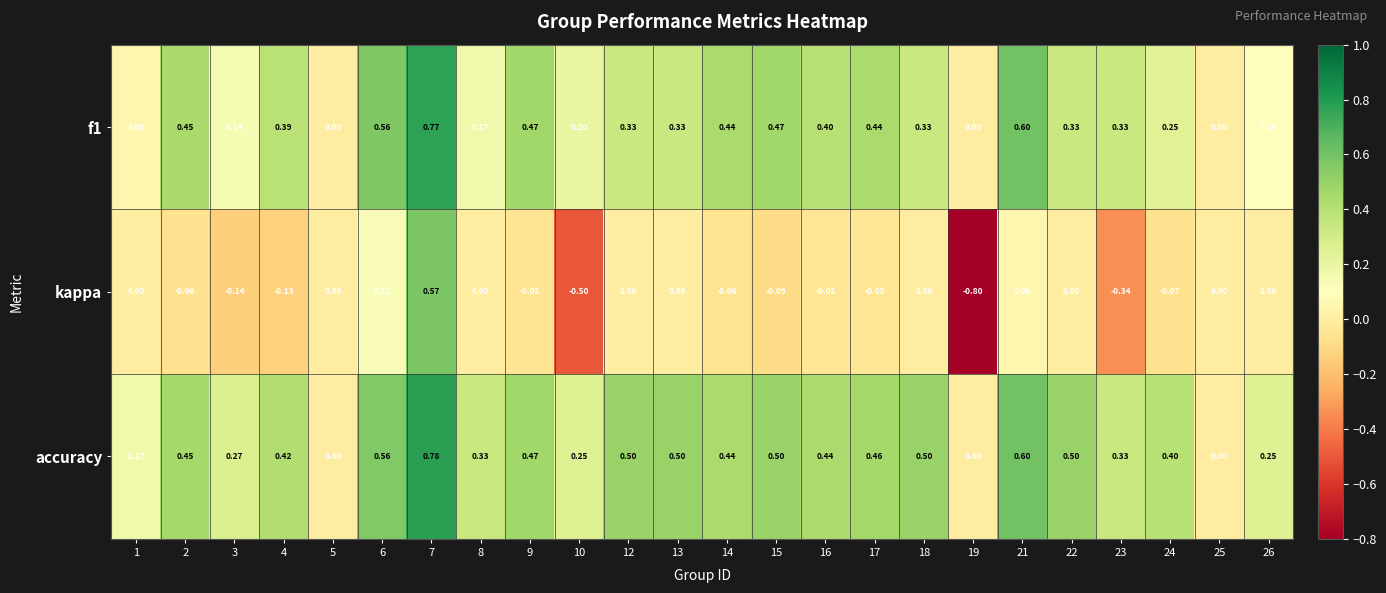

Which series changed the most between 1 and 24?

accuracy